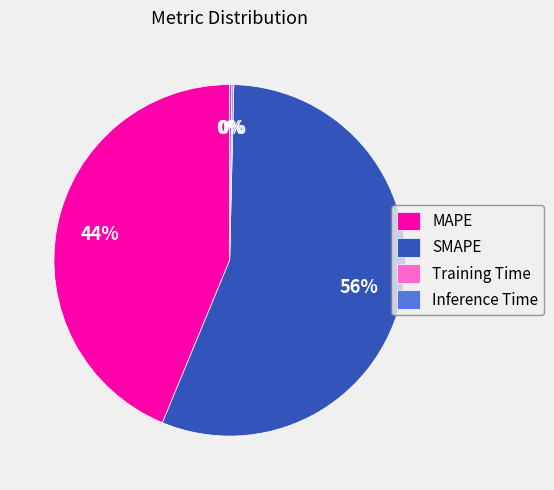

The MAPE slice represents 44% of the pie. True or false?

True